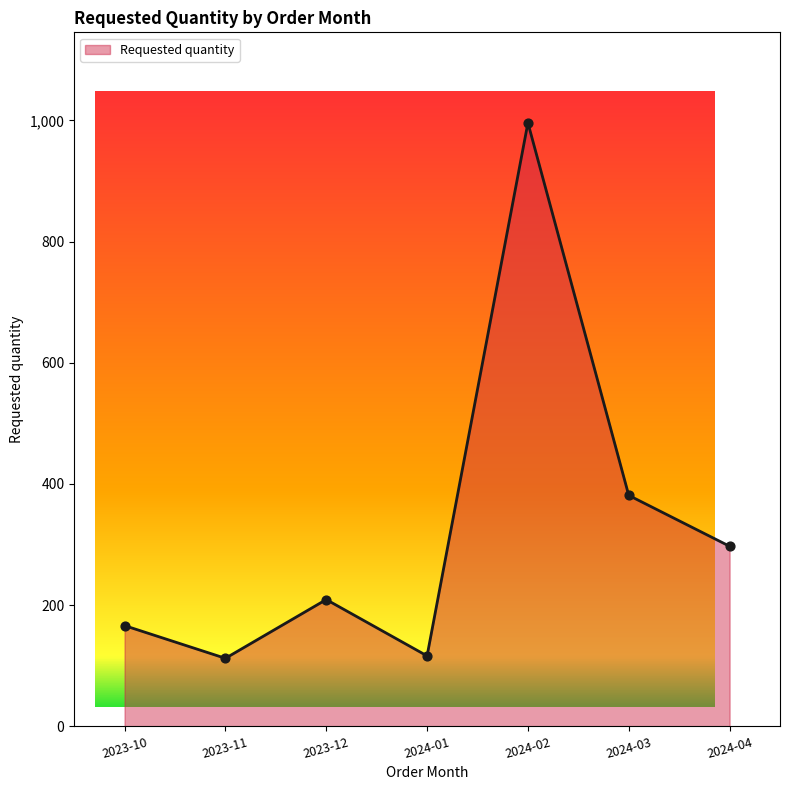

What is the change in value from 2023-10 to 2023-11?

-54